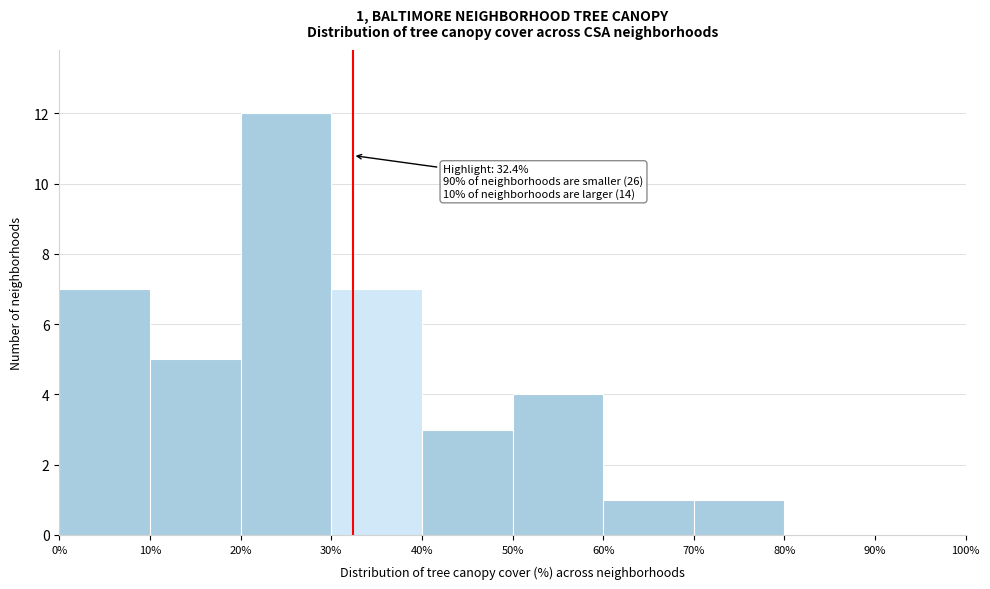

Over which range of the x-axis is the bar tallest?

20% to 30%